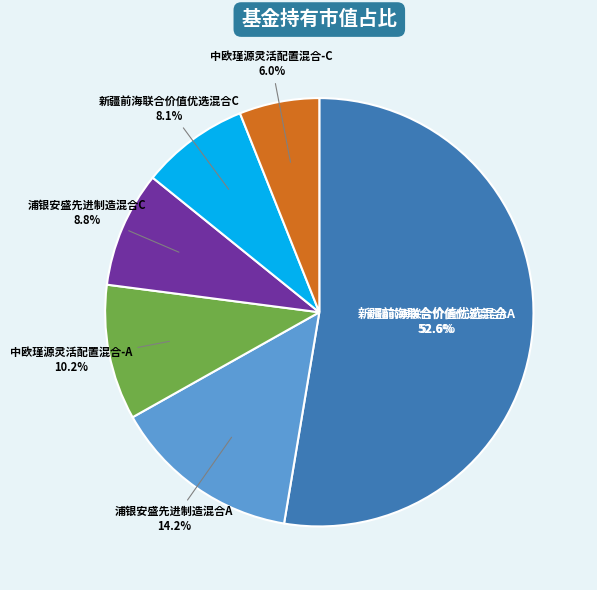

To the nearest percent, what is the combined percentage of 新疆前海联合价值优选混合C and 中欧瑾源灵活配置混合-A?

18%